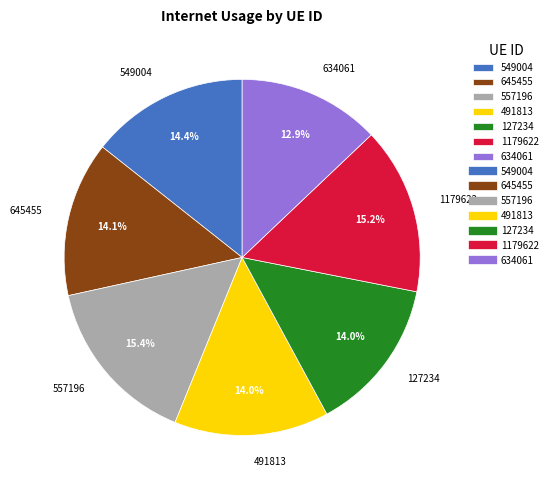

What portion of the pie excludes 491813?

86.0%